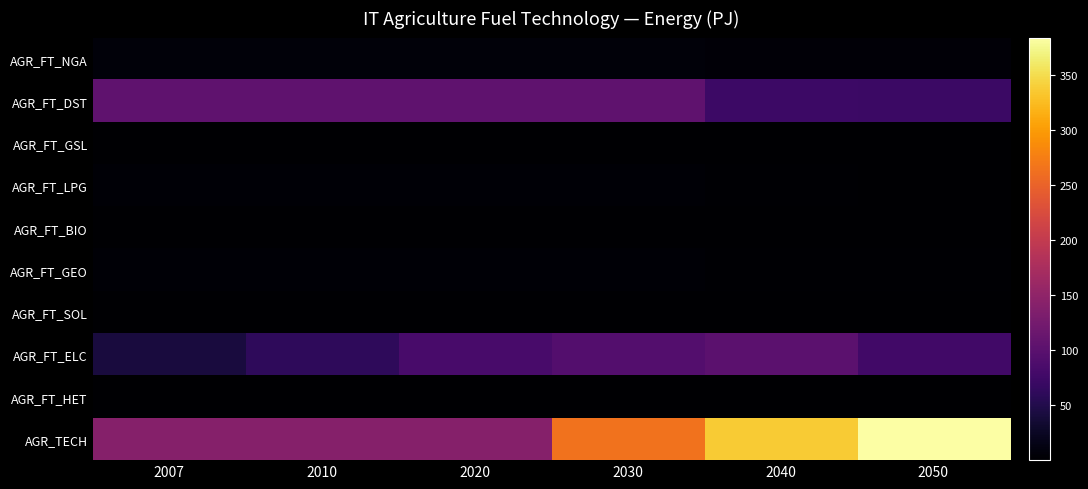

Reading left to right, transcribe all the data shown in this chart.

AGR_FT_NGA: 2007=6.2	2010=6.2	2020=6.2	2030=6.2	2040=5.6	2050=5.8
AGR_FT_DST: 2007=104.5	2010=104.5	2020=104.5	2030=104.5	2040=72.5	2050=70.7
AGR_FT_GSL: 2007=0.7	2010=0.7	2020=0.7	2030=0.7	2040=0.4	2050=0.1
AGR_FT_LPG: 2007=3.1	2010=3.1	2020=3.1	2030=3.1	2040=1.8	2050=1.1
AGR_FT_BIO: 2007=0.0	2010=0.1	2020=1.4	2030=1.4	2040=1.4	2050=1.5
AGR_FT_GEO: 2007=3.3	2010=3.3	2020=3.3	2030=3.3	2040=2.0	2050=1.9
AGR_FT_SOL: 2007=0.0	2010=0.0	2020=0.1	2030=0.1	2040=0.1	2050=0.1
AGR_FT_ELC: 2007=41.2	2010=61.2	2020=82.5	2030=93.2	2040=101.1	2050=77.3
AGR_FT_HET: 2007=0.2	2010=0.3	2020=0.6	2030=0.6	2040=0.6	2050=0.6
AGR_TECH: 2007=139.6	2010=139.6	2020=139.6	2030=264.3	2040=336.6	2050=383.7